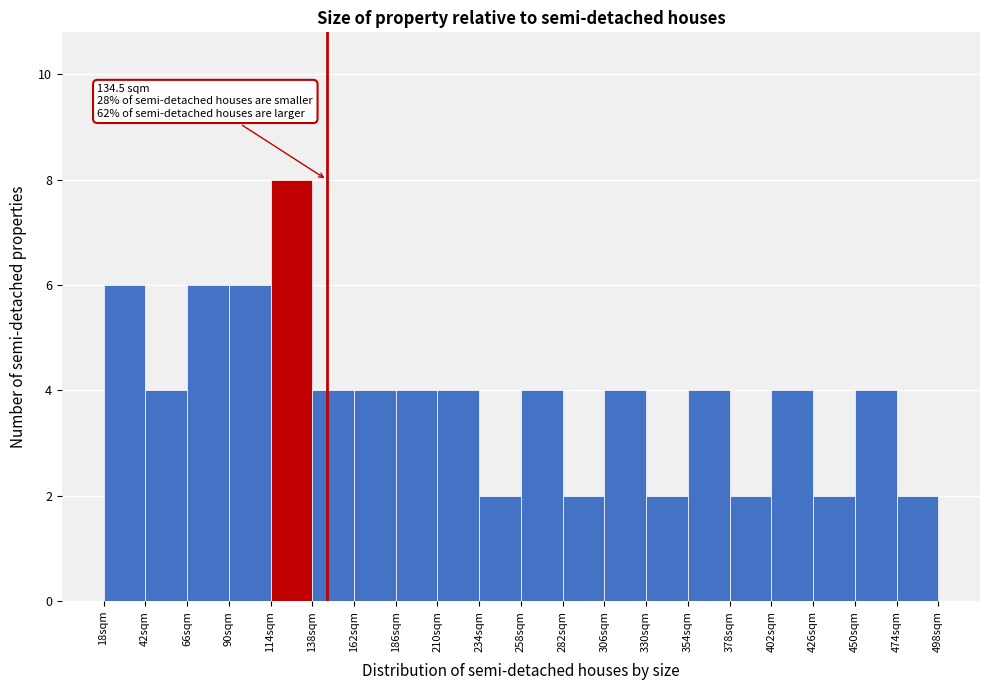

Which range on the x-axis has the tallest bar?

114 to 138